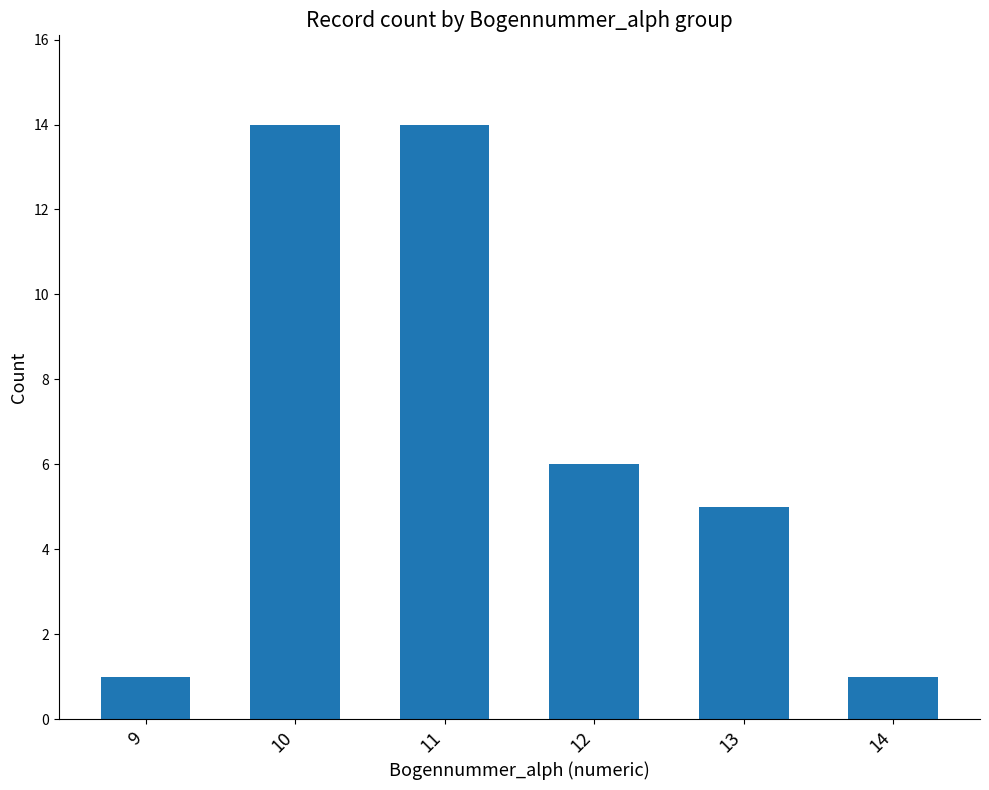

At which label is the value closest to 7?

12